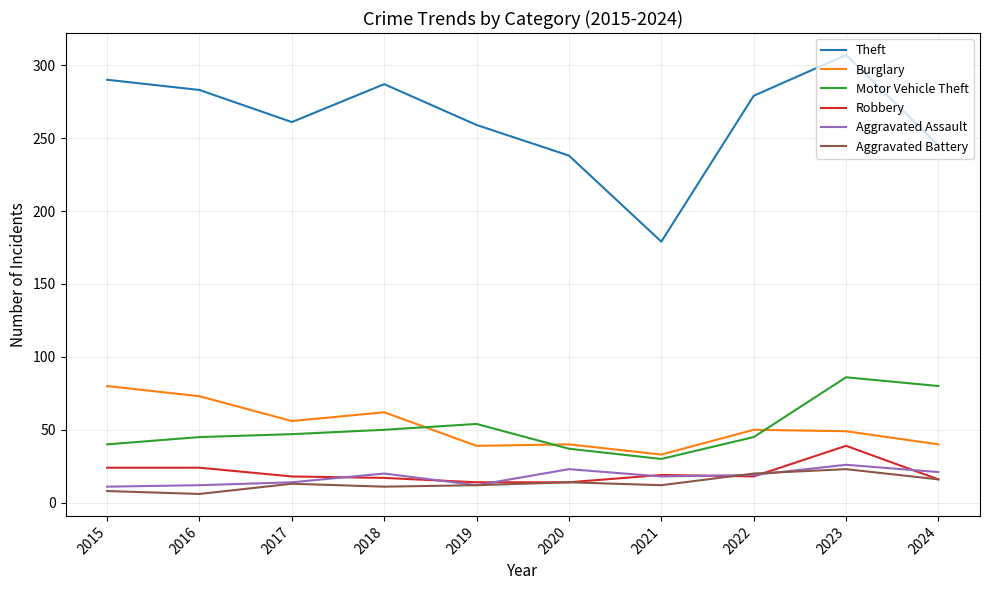

What is the difference between the maximum and second lowest values in the Motor Vehicle Theft series?

49